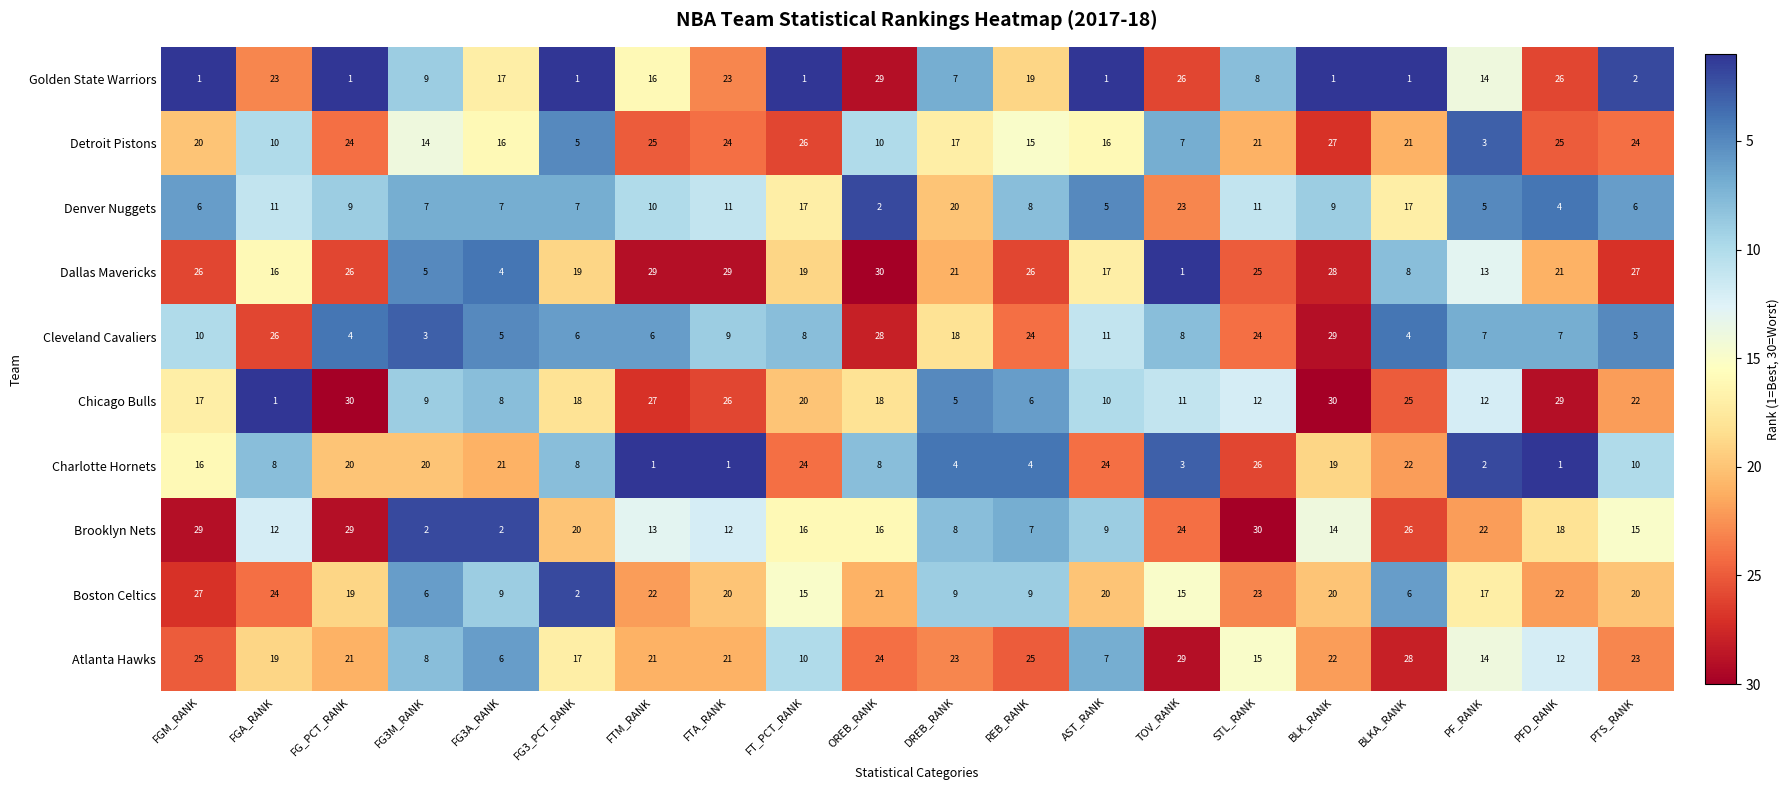

Which series has the largest total across all categories?

Dallas Mavericks